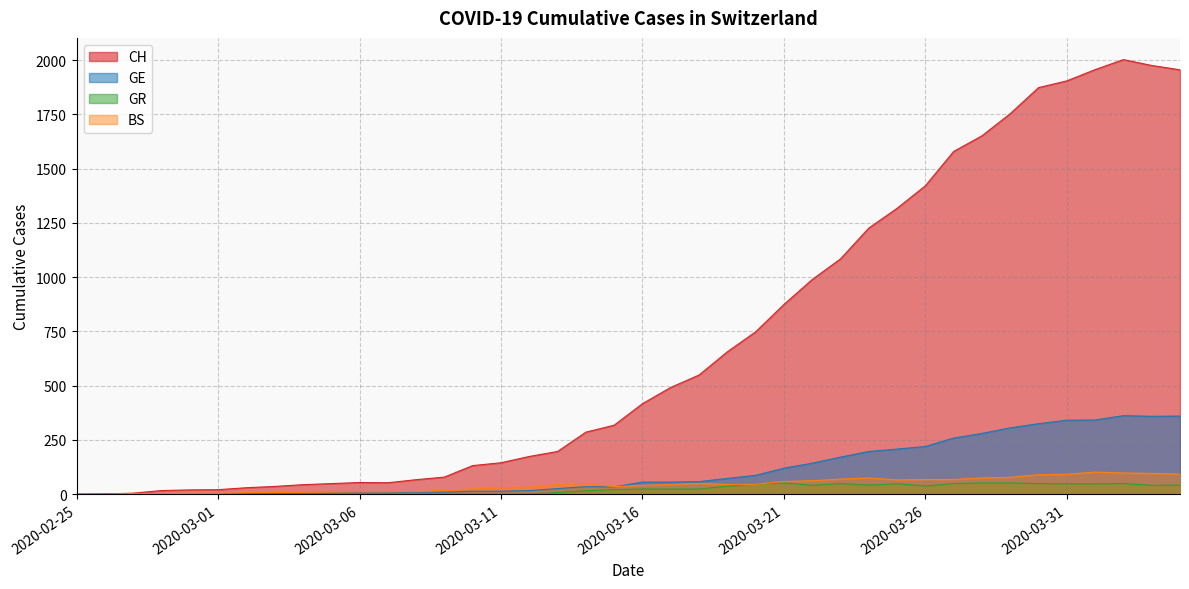

How many series are shown in this chart?

4